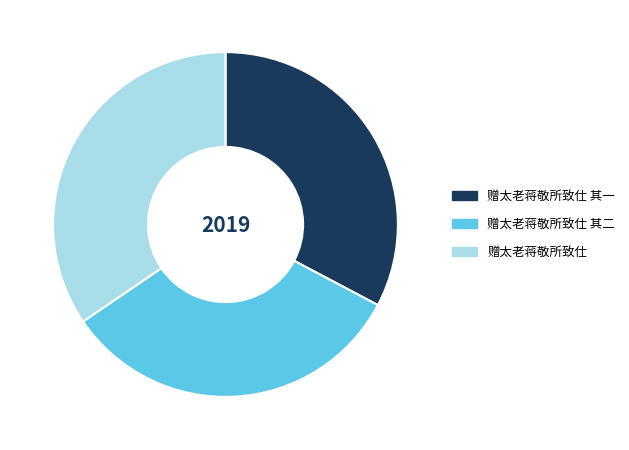

Is it true that 赠太老蒋敬所致仕 is 47% of the pie?

False